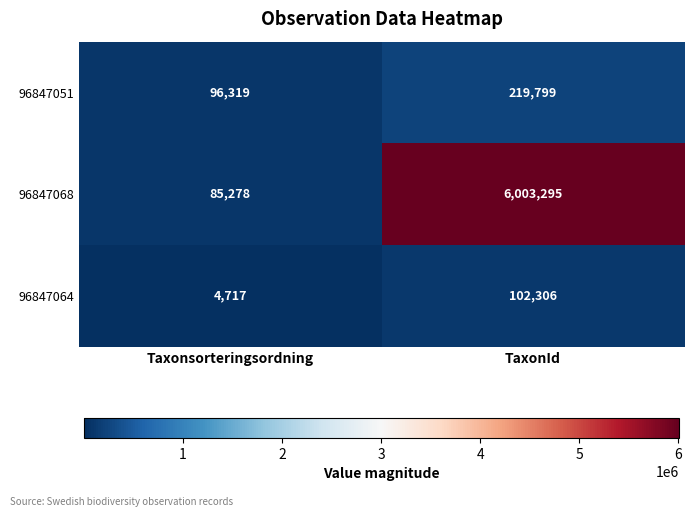

At TaxonId, list the series in order from smallest to largest.

96847064, 96847051, 96847068